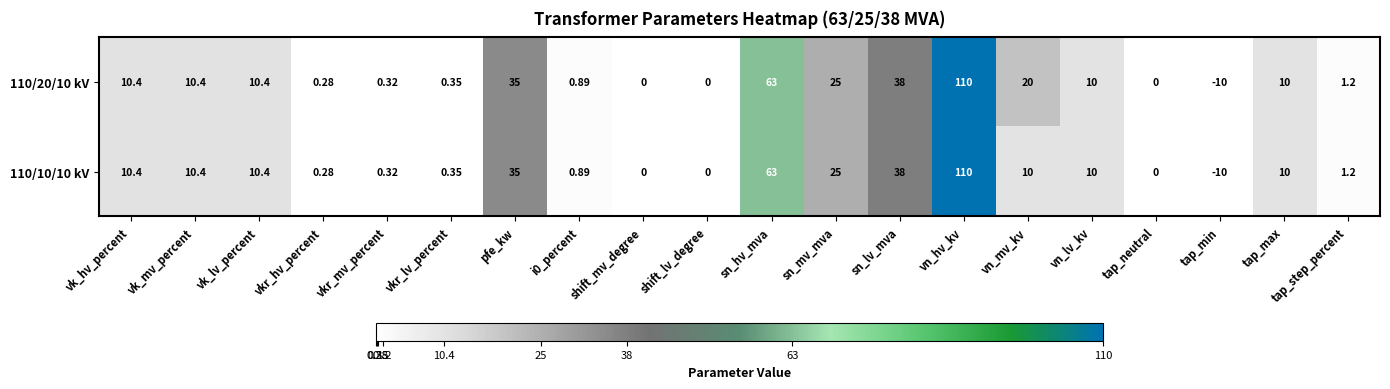

Where does the 110/20/10 kV series first go above 10?

vk_hv_percent